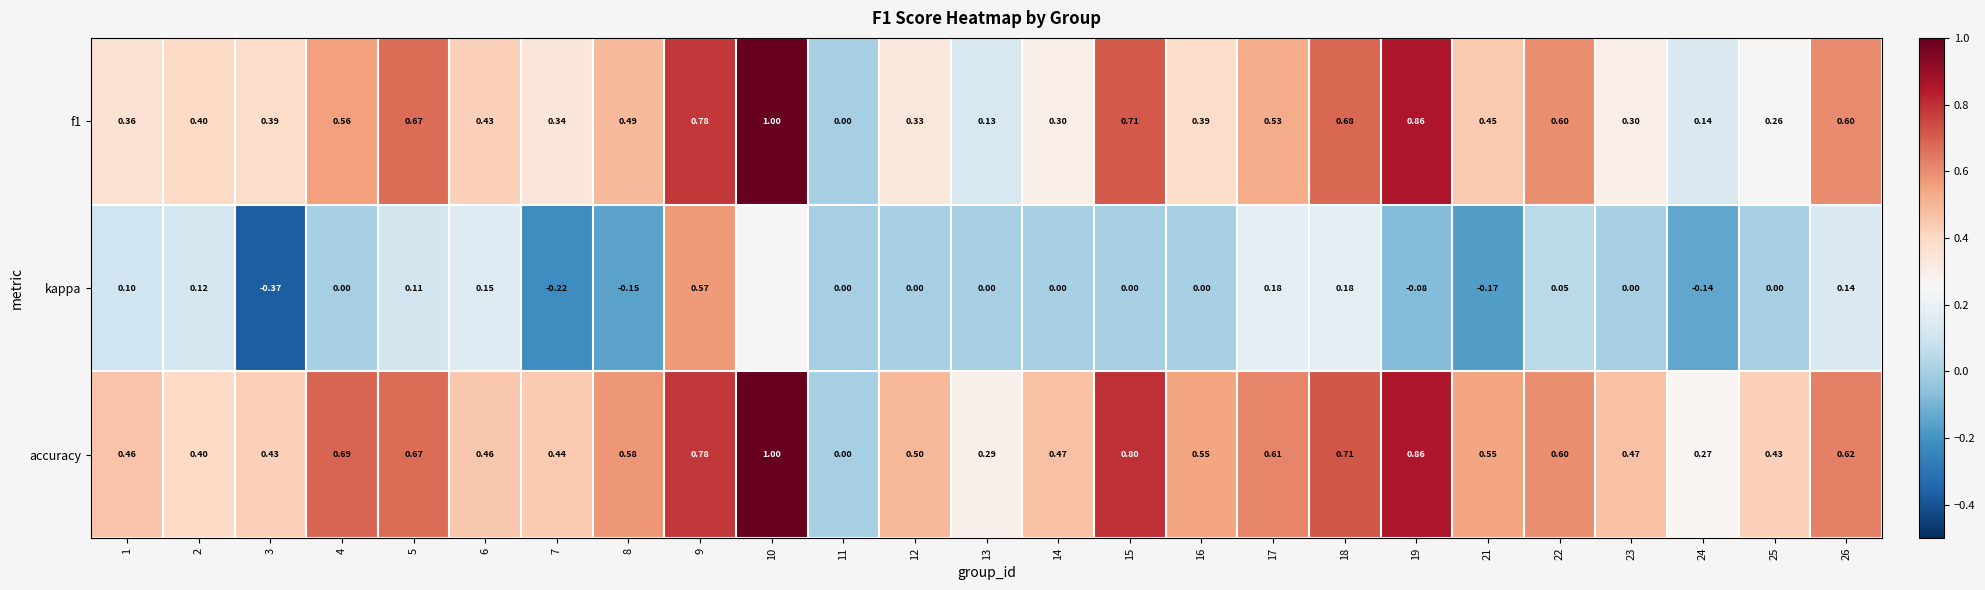

At which category is the sum across all series the highest?

9